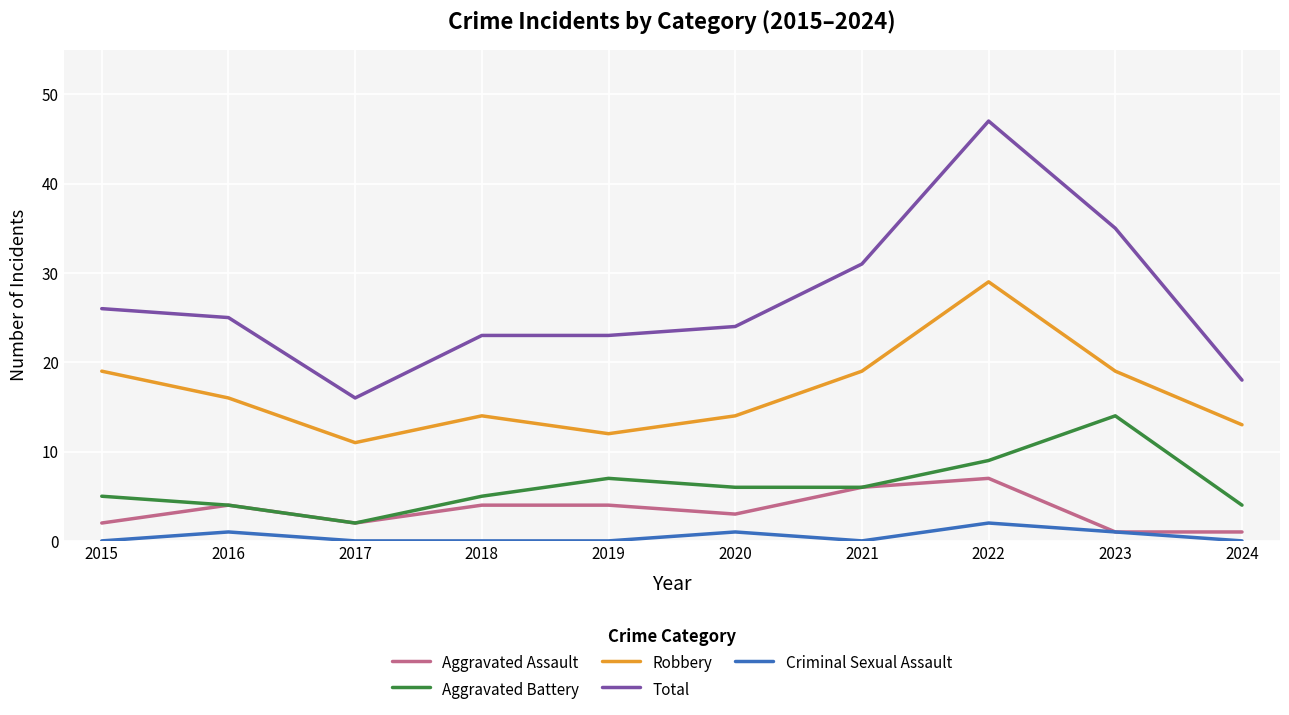

True or false: Total has a value of 23 at 2018.

True